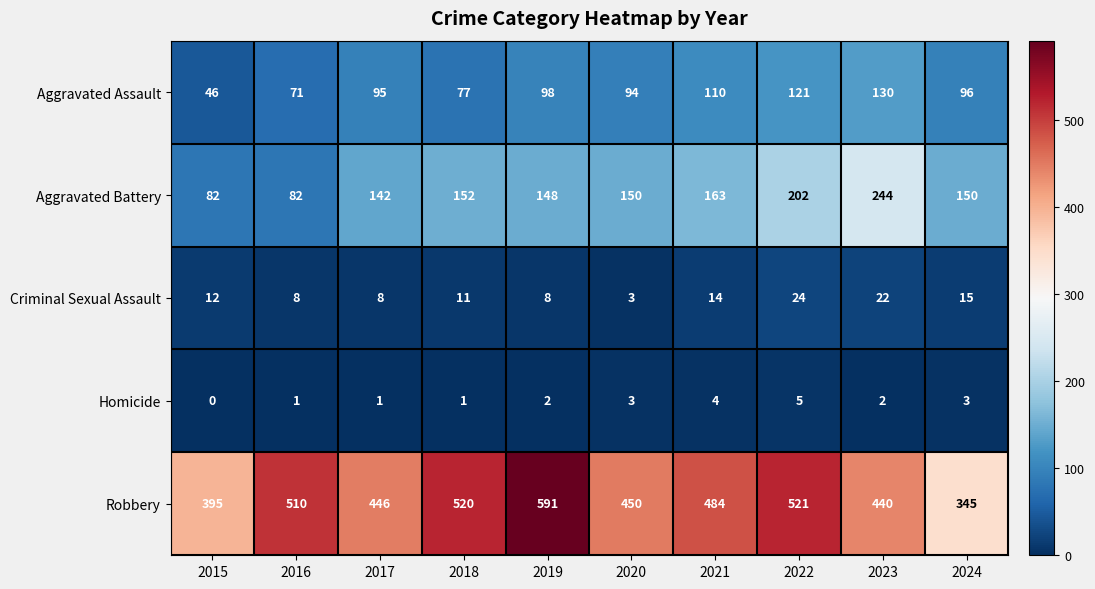

At which category does the chart reach its peak across all series?

2019